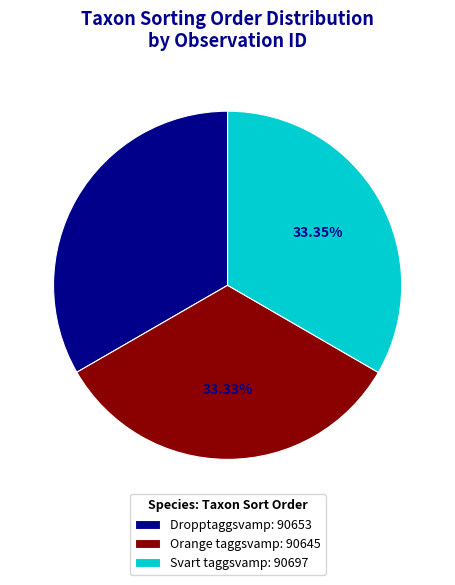

Combined, do Svart taggsvamp: 90697 and Dropptaggsvamp: 90653 account for over 50%?

Yes